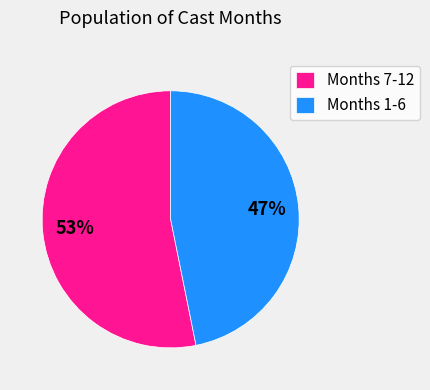

Is the sum of Months 7-12 and Months 1-6 greater than half?

Yes